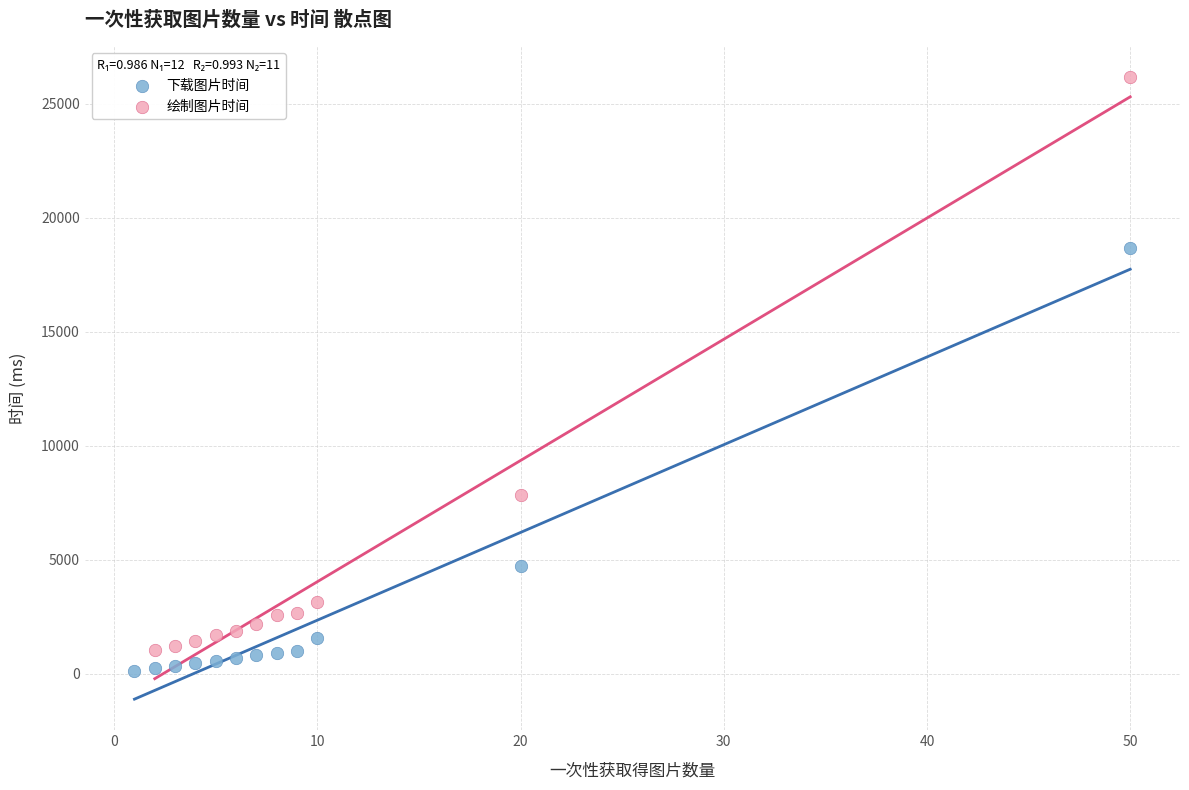

Which series reaches the maximum Y coordinate?

绘制图片时间